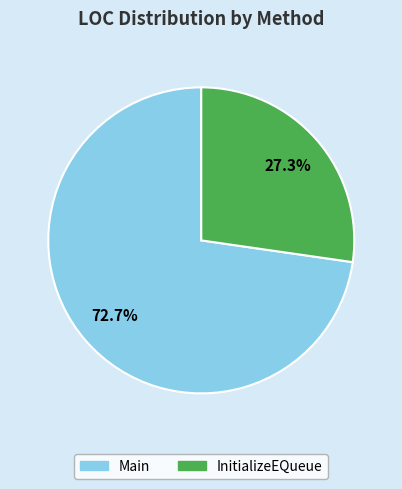

What is the majority slice?

Main